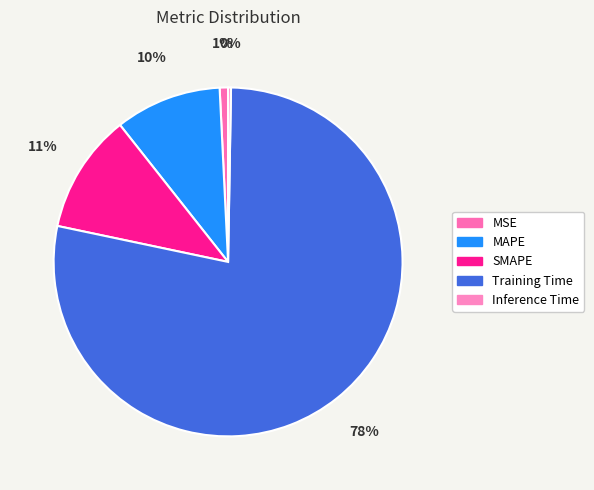

To the nearest percent, what is the average slice percentage?

20%